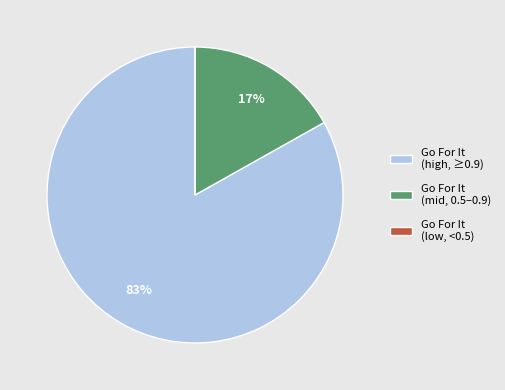

Which has a higher value, Go For It (high, ≥0.9) or Go For It (mid, 0.5–0.9)?

Go For It (high, ≥0.9)